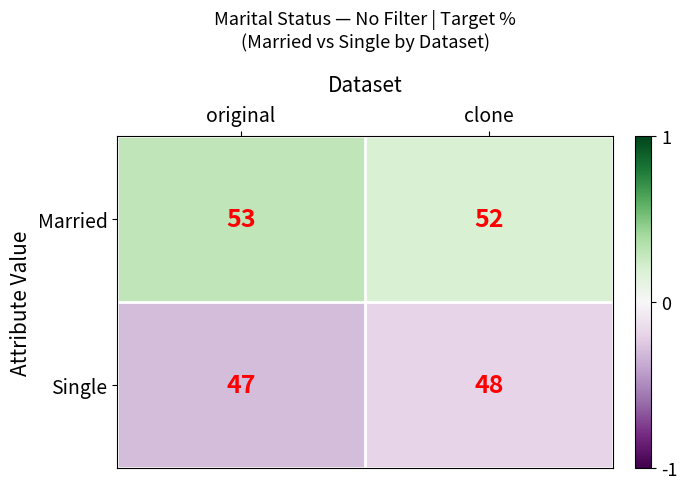

Reading left to right, transcribe all the data shown in this chart.

Married: 53	52
Single: 47	48